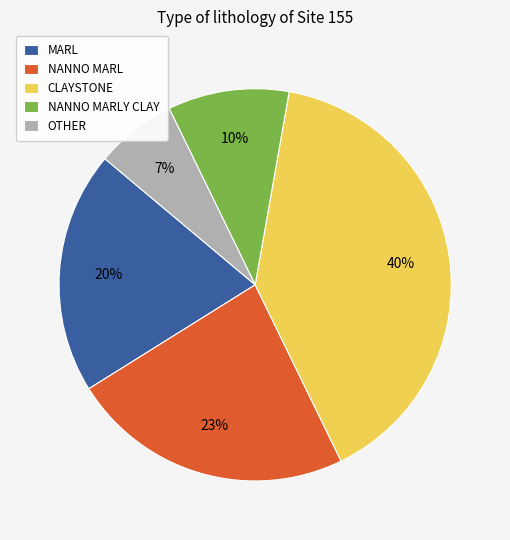

Which slice is the smallest?

OTHER